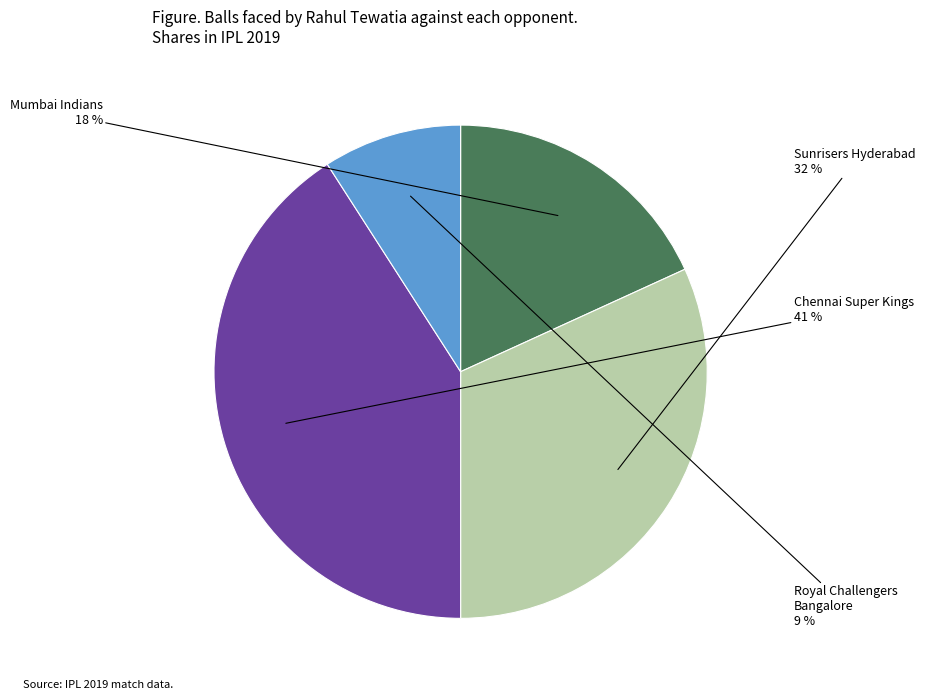

Does any single category account for the majority?

No